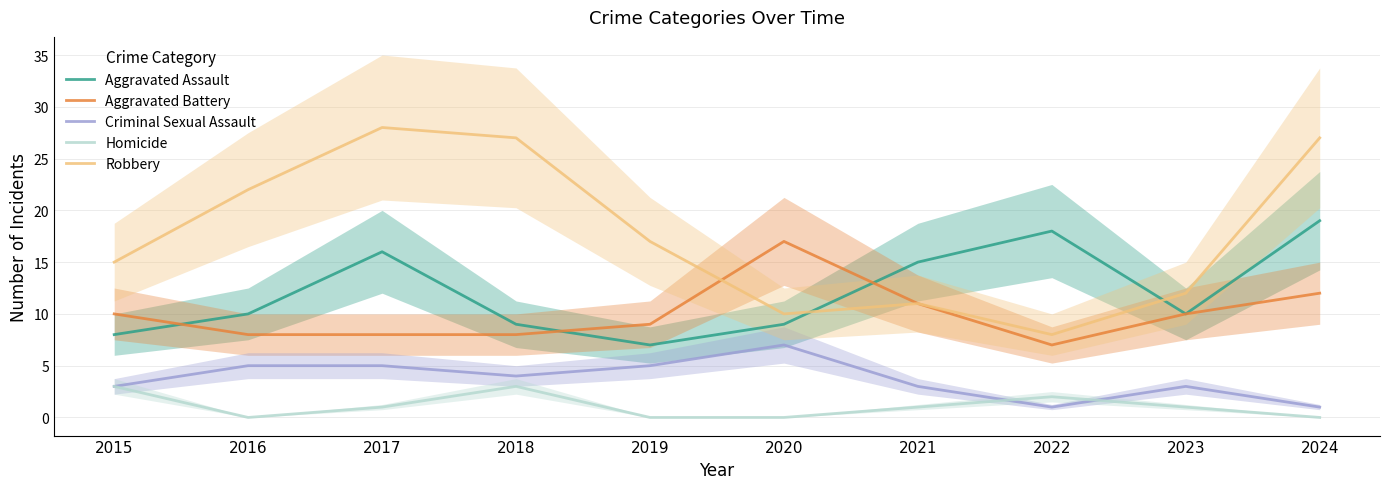

Does the chart display data point markers on the line(s)?

No